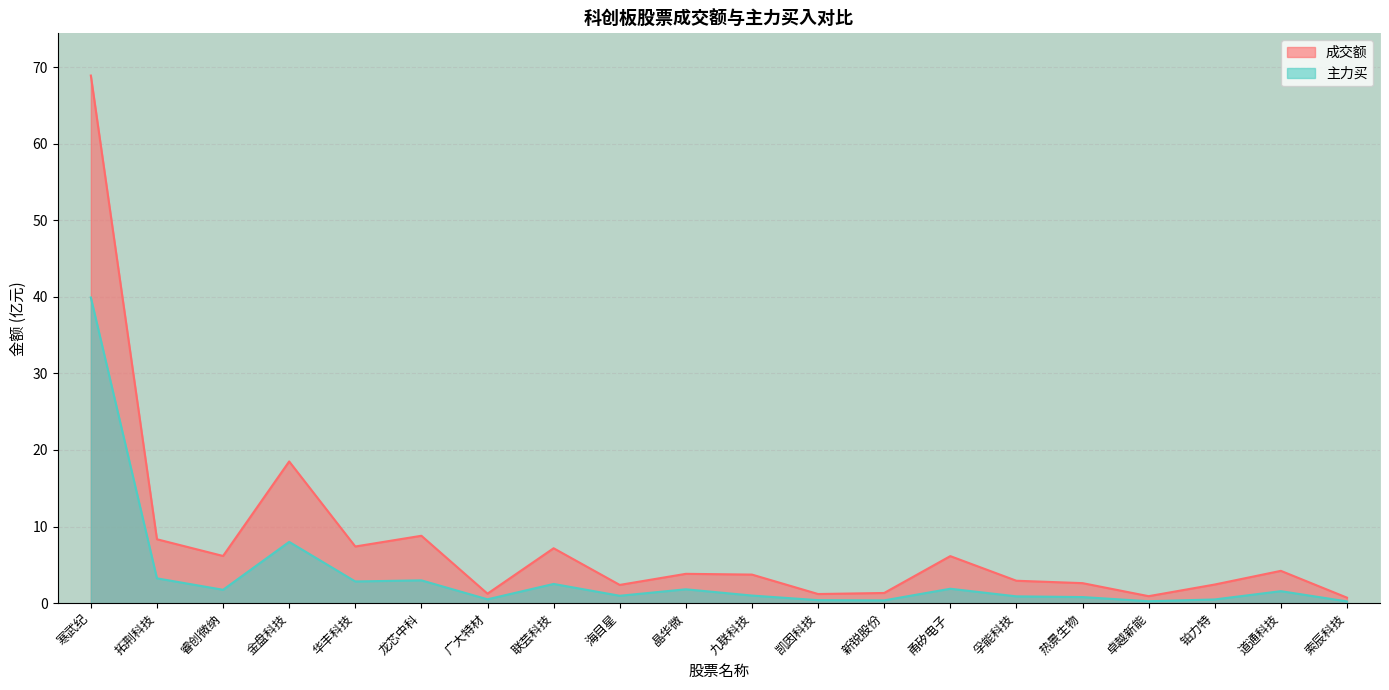

The value of 主力买 at 凯因科技 is 0.4. True or false?

True